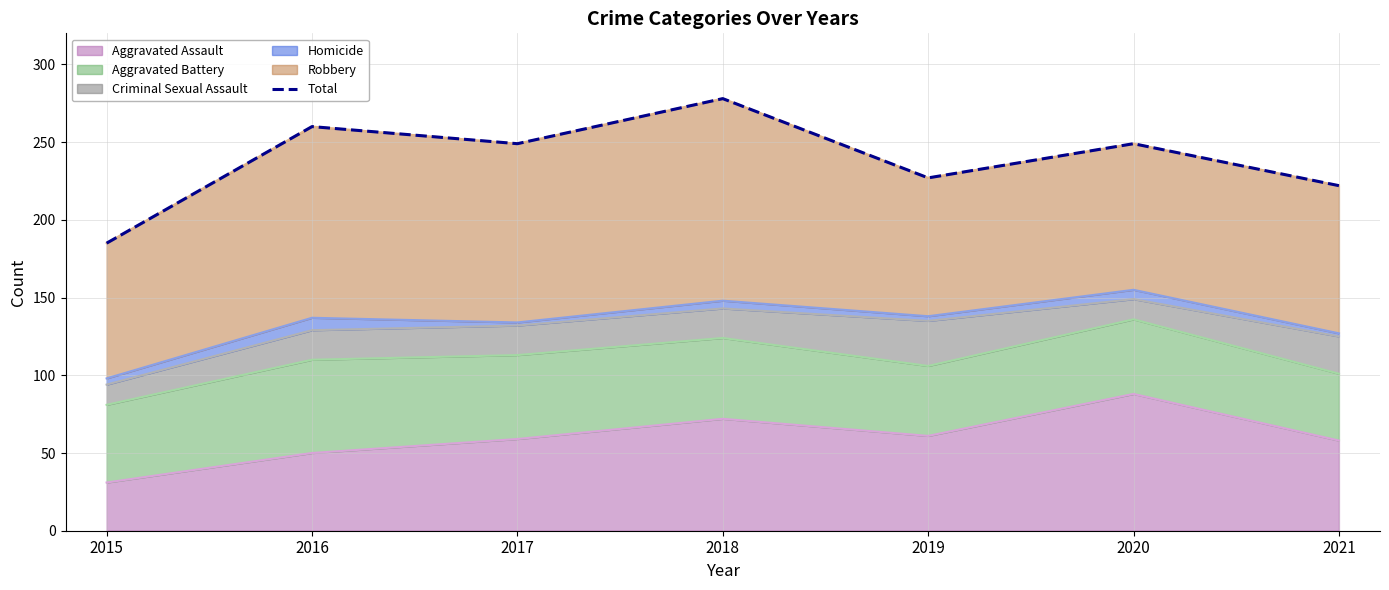

True or false: the data shows 185 at 2015.

True